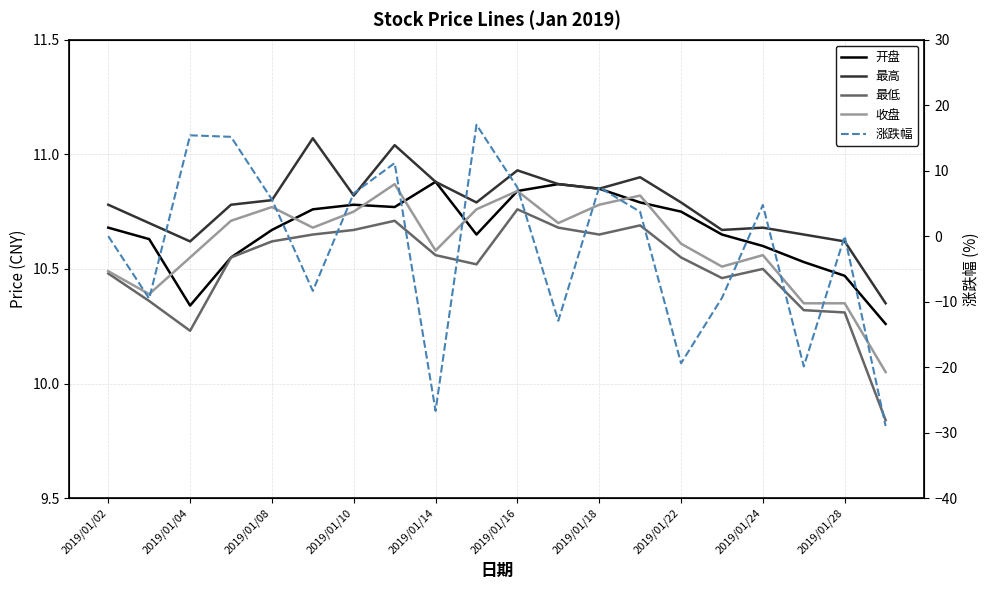

Is the value of 最低 at 19 greater than the value of 最高 at 15?

No